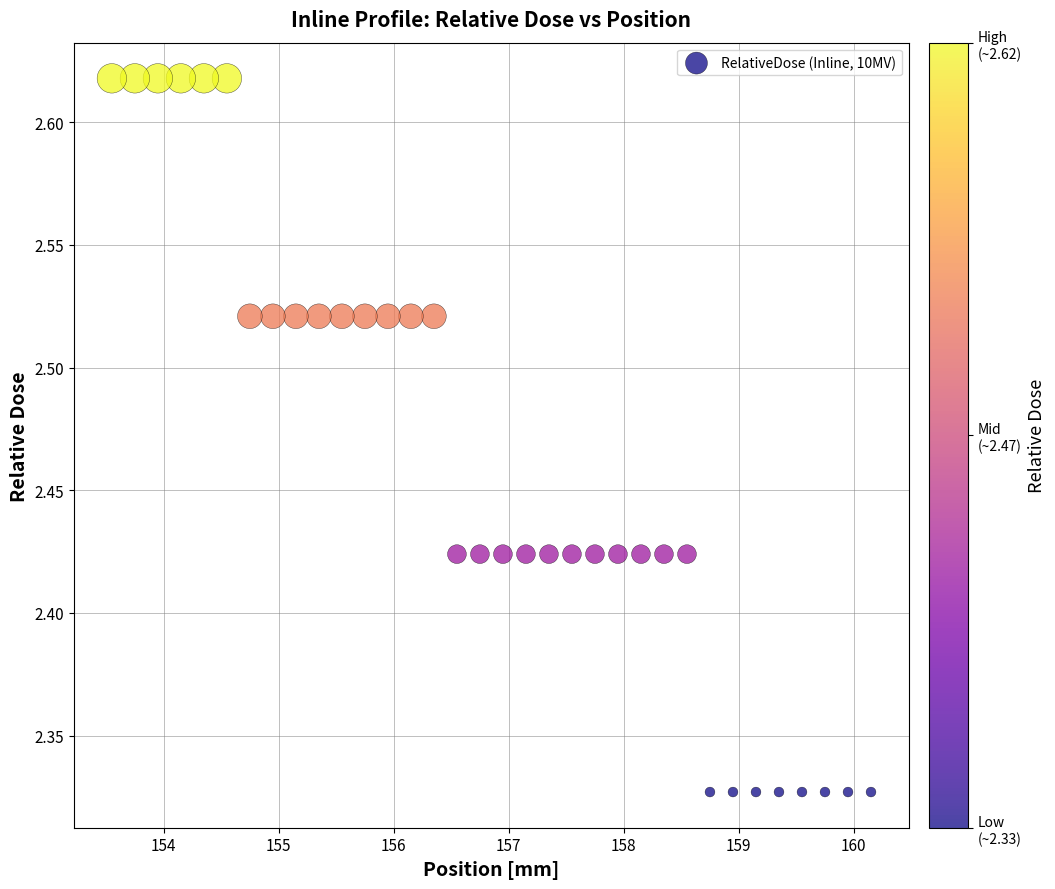

What is the range of Y values (max minus min)?

0.3